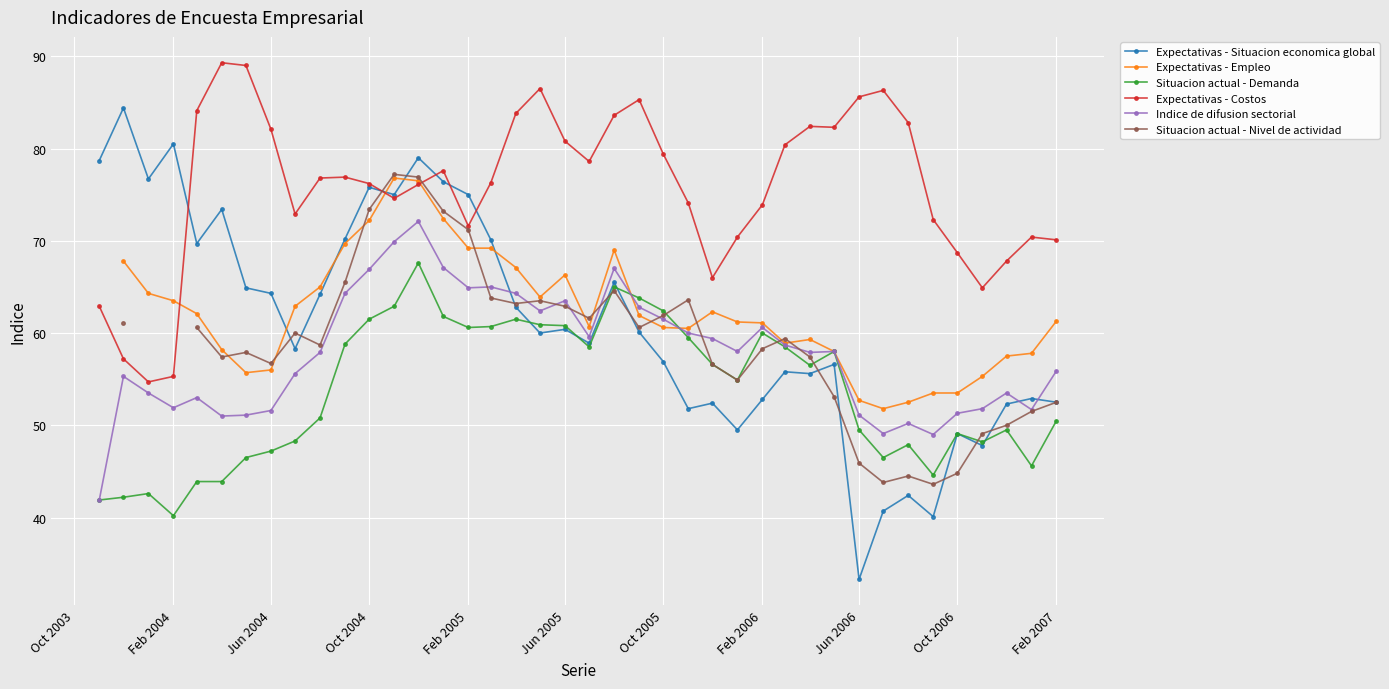

At which label does Expectativas - Situacion economica global reach its minimum?

Jun 2006